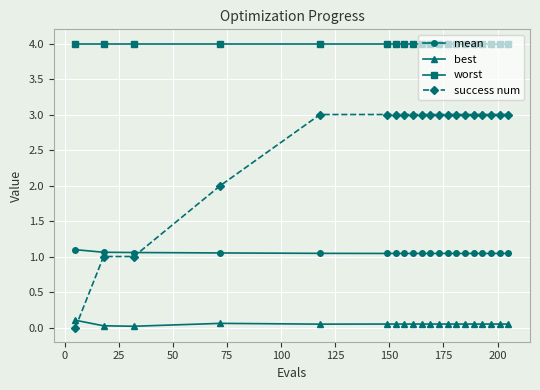

Which series has the widest spread of values?

success num